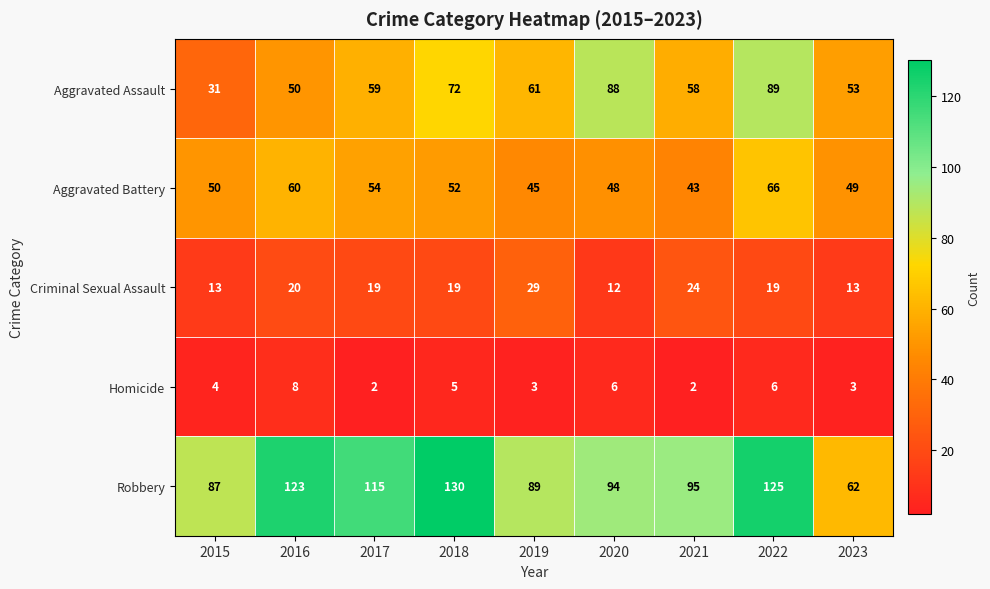

The Criminal Sexual Assault series shows 19 at 2018. True or false?

True